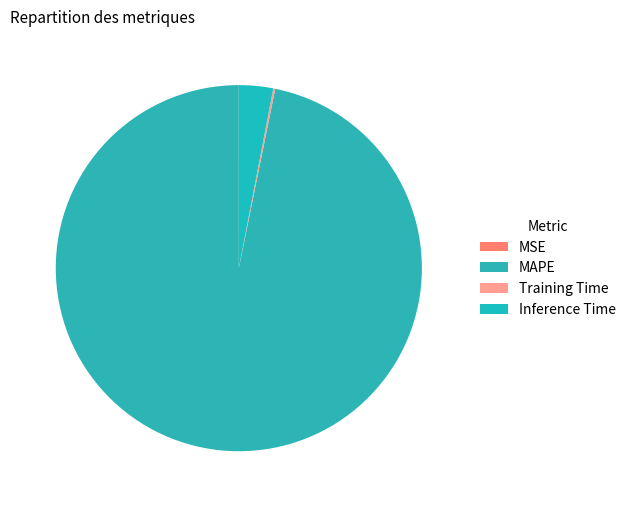

Do MAPE and Training Time together represent more than half of the pie?

Yes